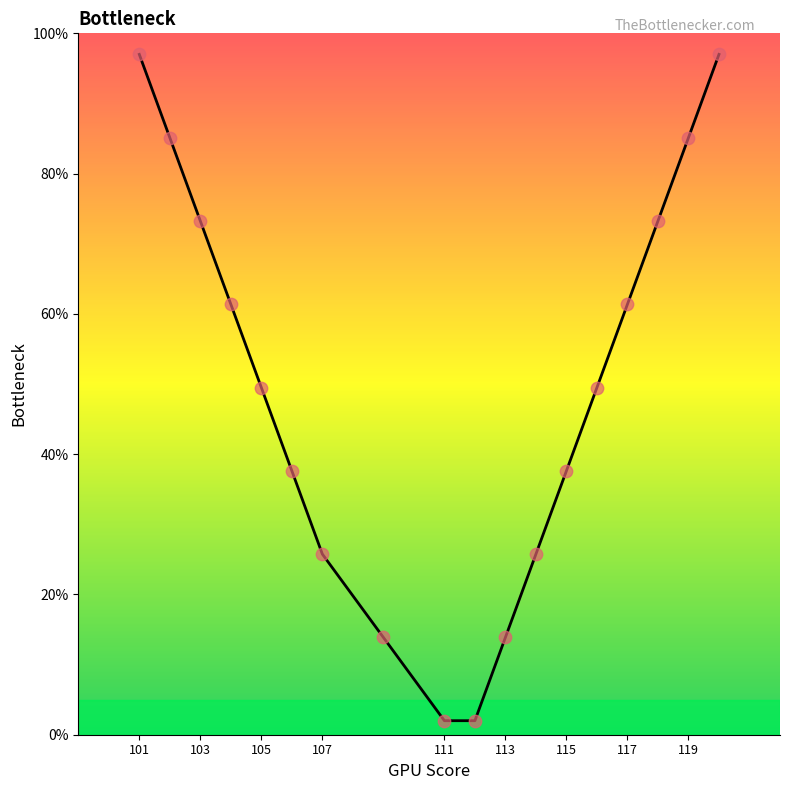

What is the change in value from 105 to 117?

+11.9